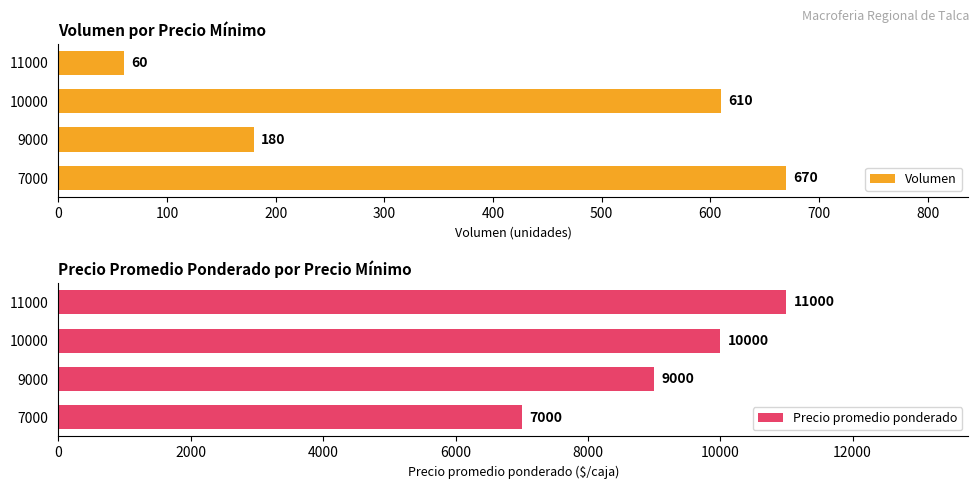

What is the smallest value displayed?

60